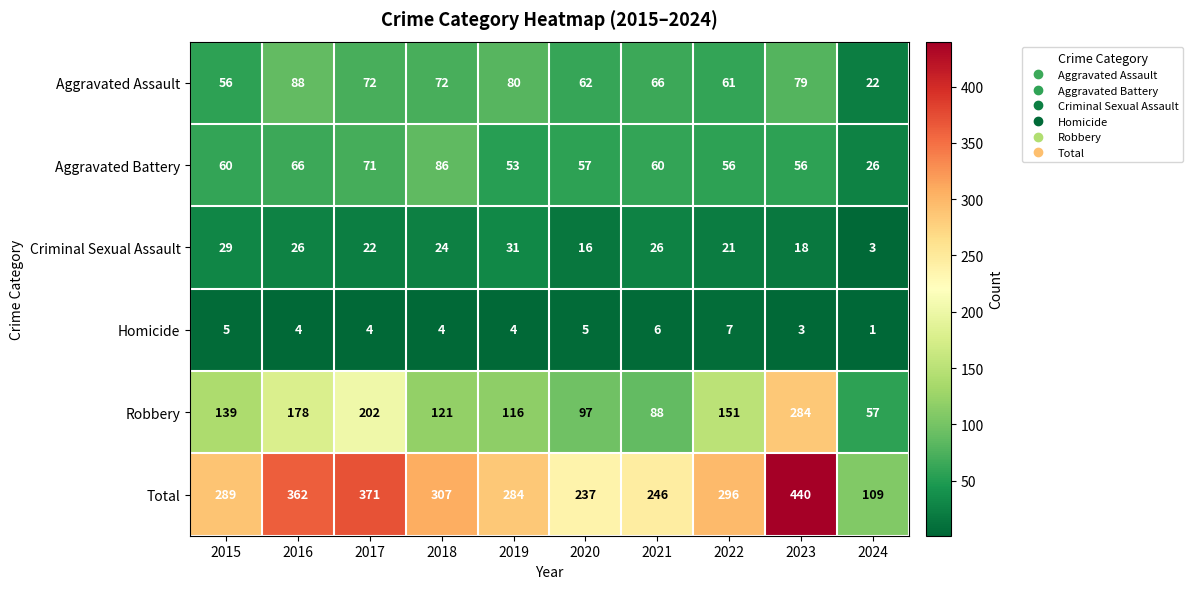

Where is Aggravated Assault nearest to the value 55?

2015